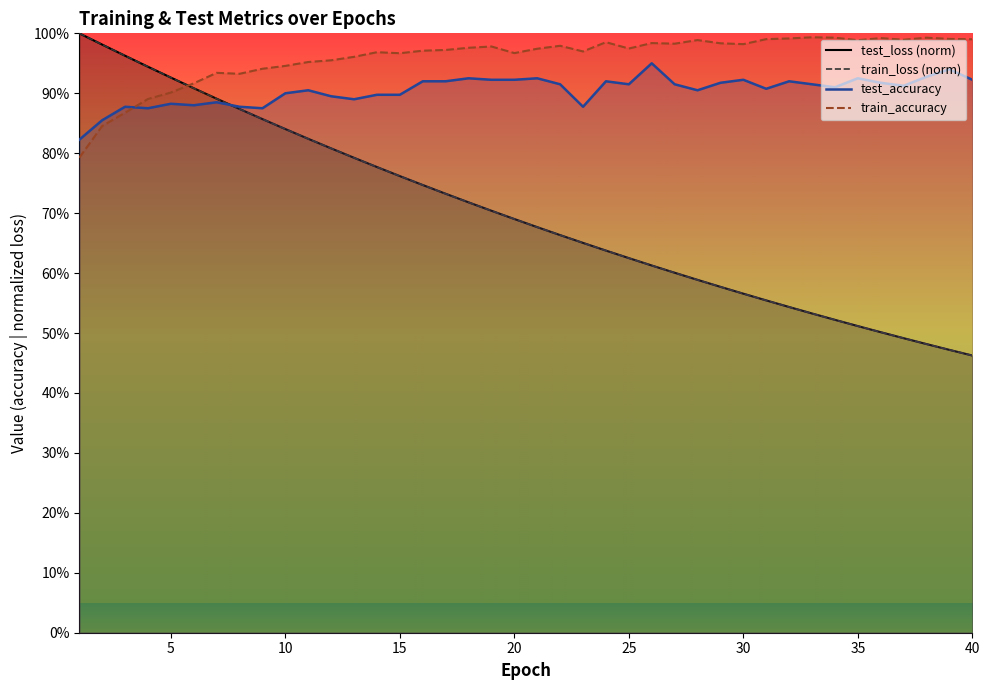

Rank the series by their maximum value, from lowest to highest.

test_accuracy, train_accuracy, test_loss (norm), train_loss (norm)